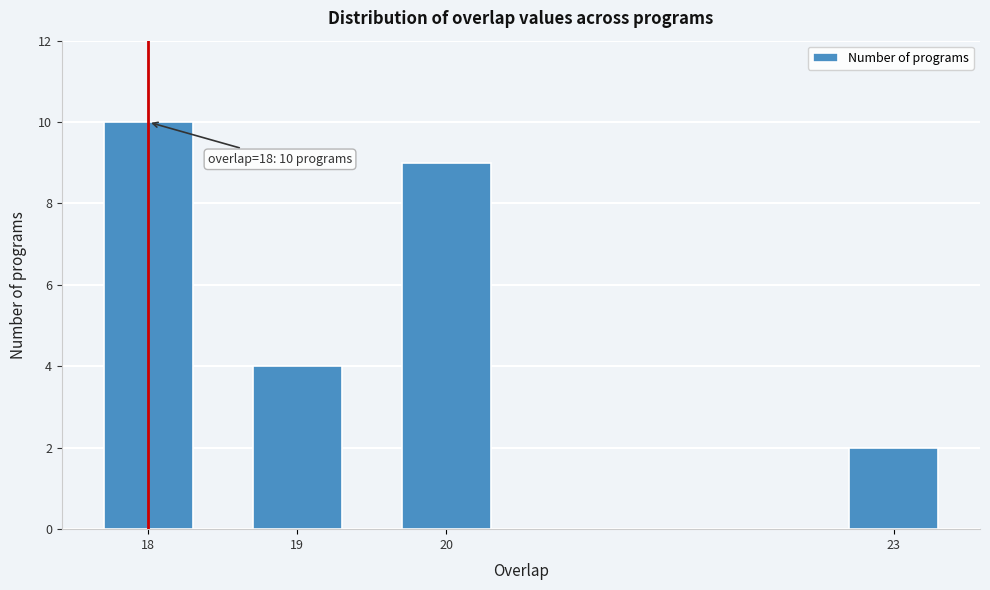

Reading left to right, list all the values displayed in this chart.

10	4	9	2